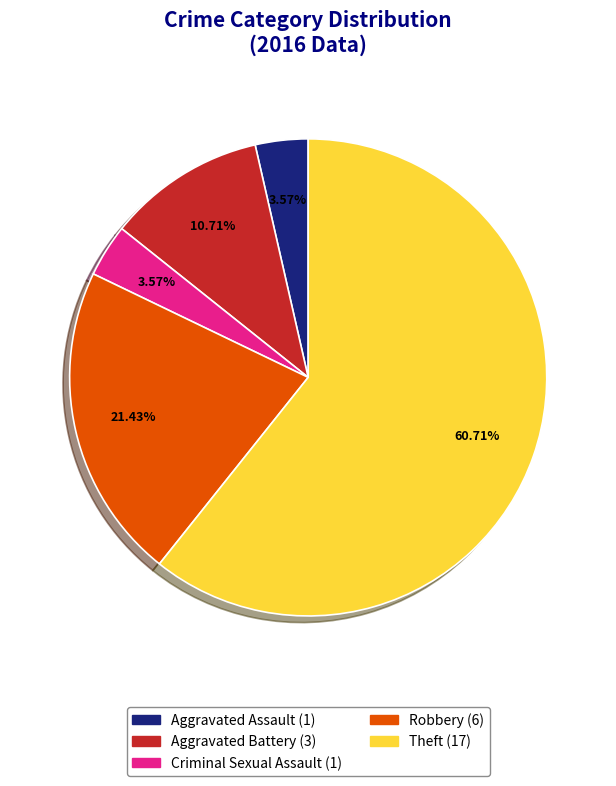

Which slice represents more than half of the pie?

Theft